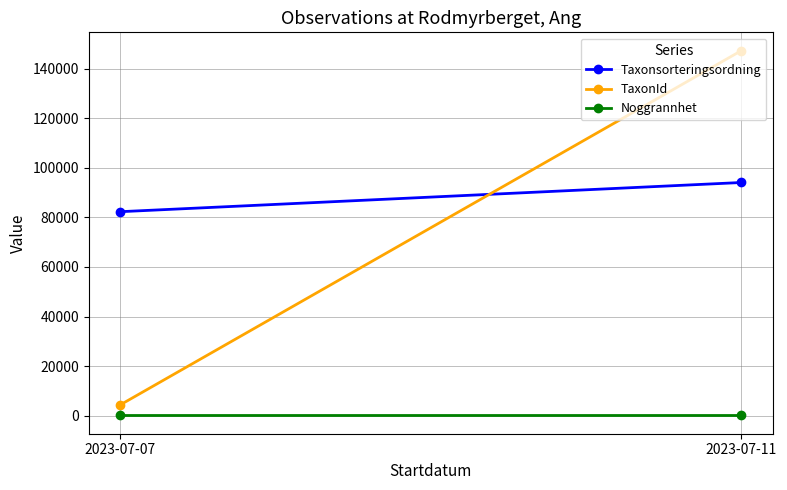

Which series has the widest spread of values?

TaxonId